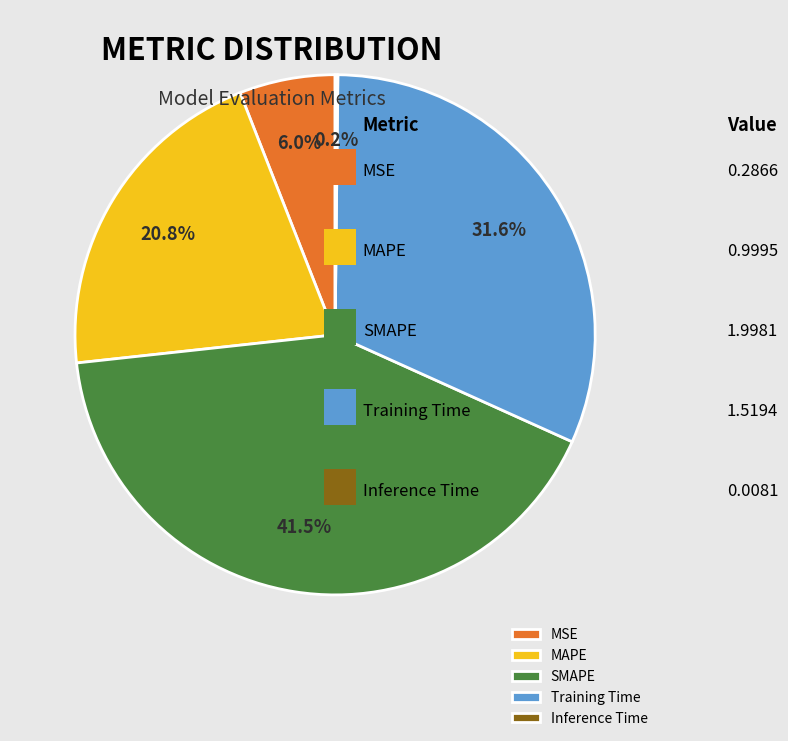

Which category has the biggest portion of the pie?

SMAPE